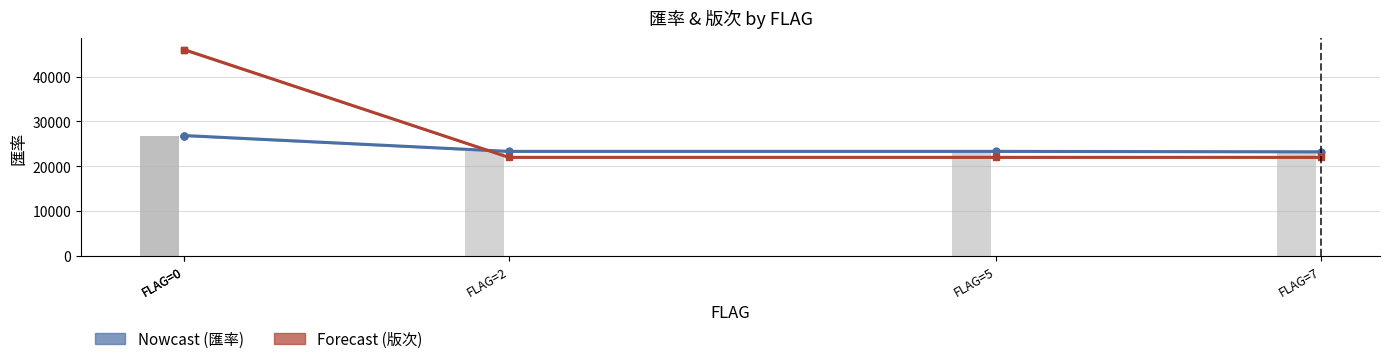

What is the difference between the 版次 (Forecast) values at FLAG=5 and FLAG=0?

24000.0